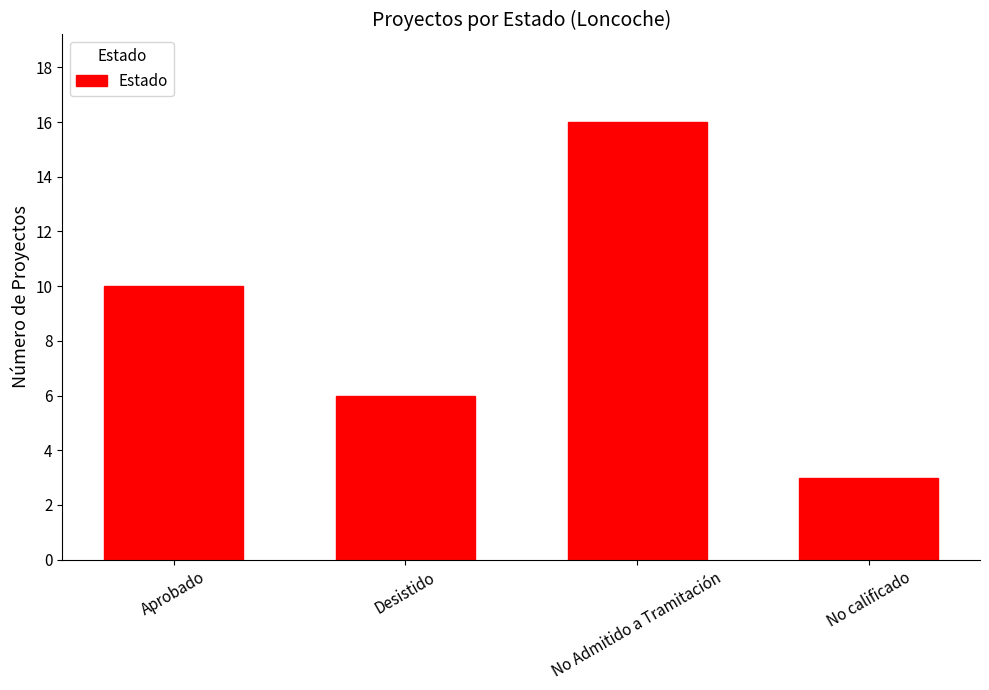

What is the change in value from Aprobado to Desistido?

-4